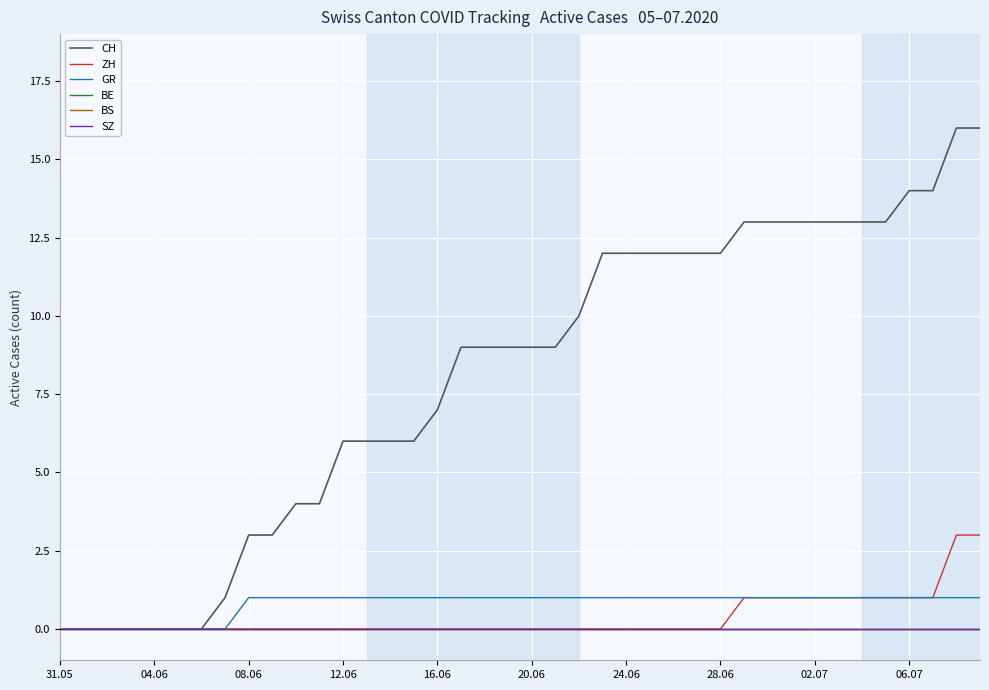

True or false: ZH and BS cross at least once.

False